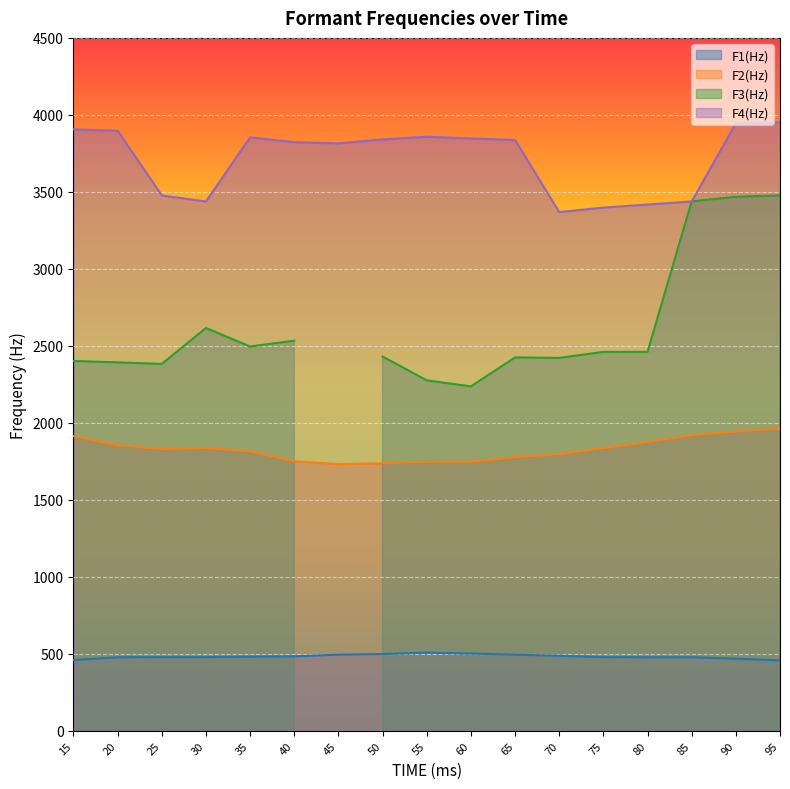

True or false: F4(Hz) has a value of 3837 at 65.

True